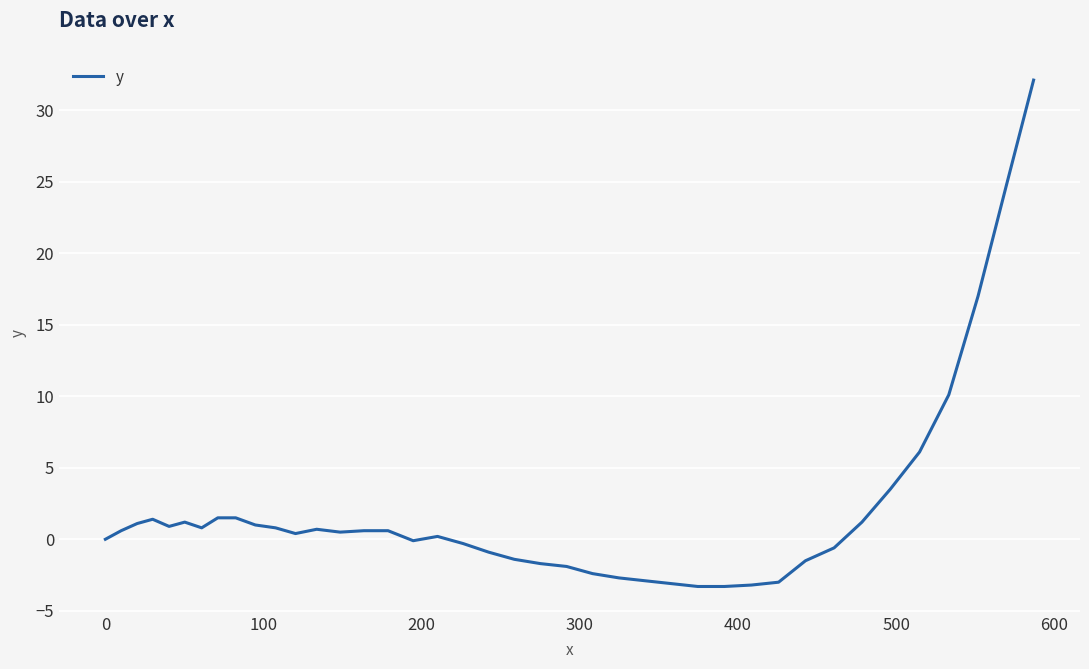

What is the sum of all values?

76.2